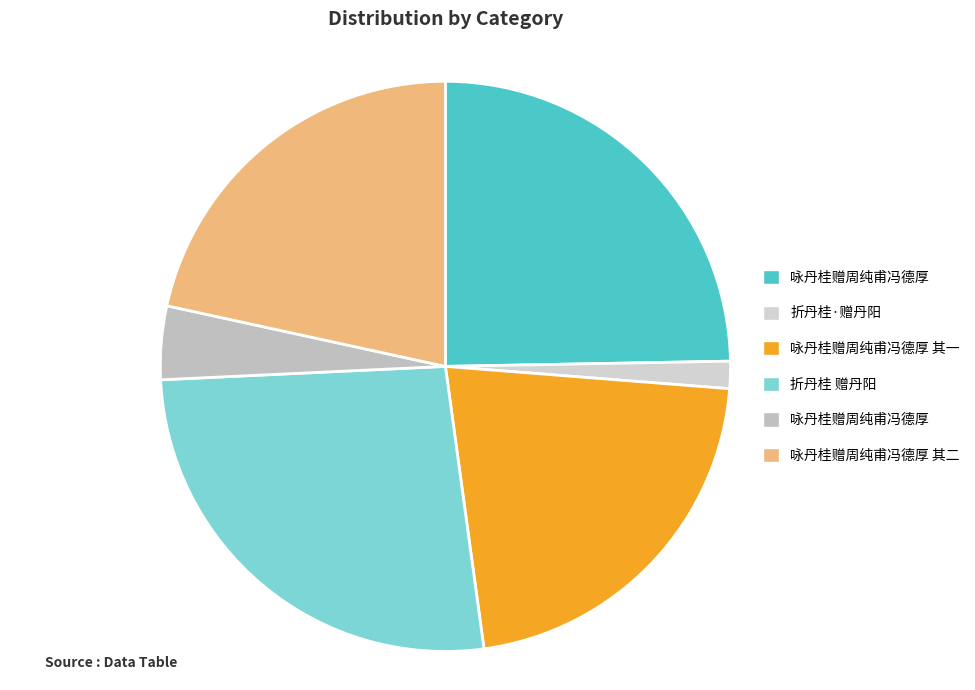

How many slices are in this pie chart?

6